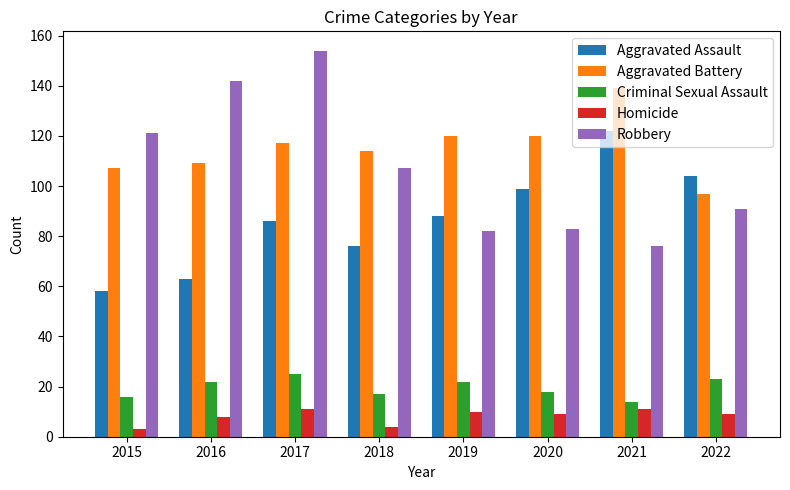

What is the difference between the maximum and second lowest values in the Criminal Sexual Assault series?

9